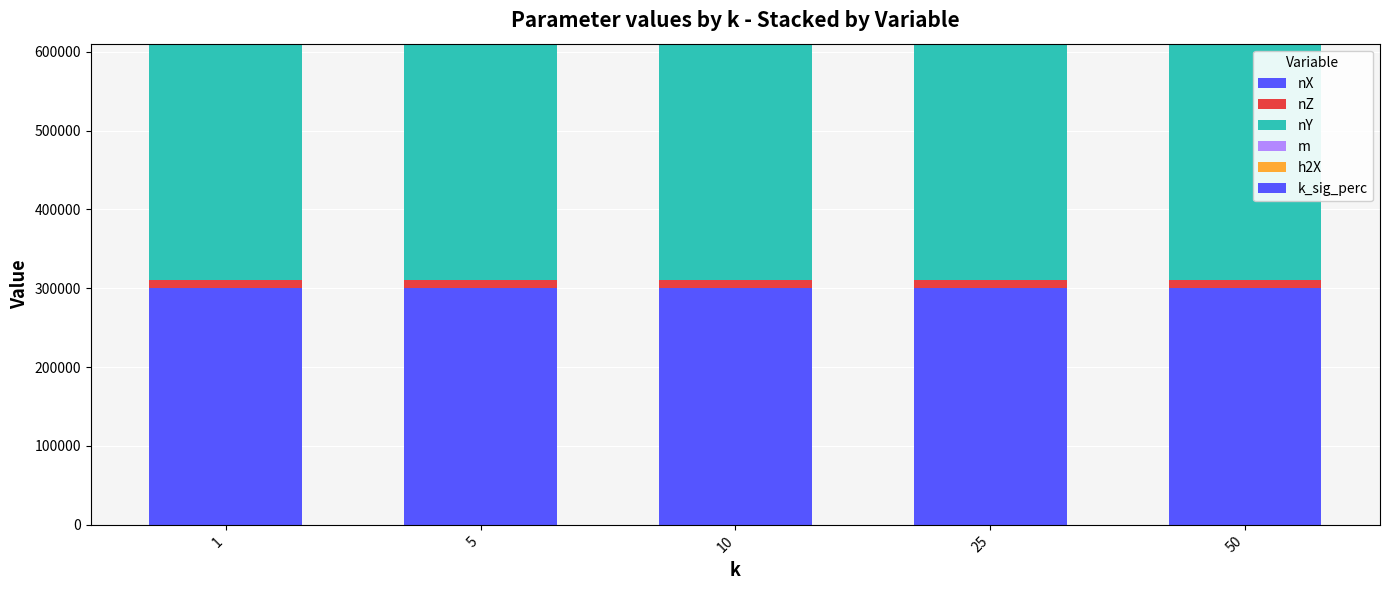

Are the bars grouped side by side (vs. stacked)?

No